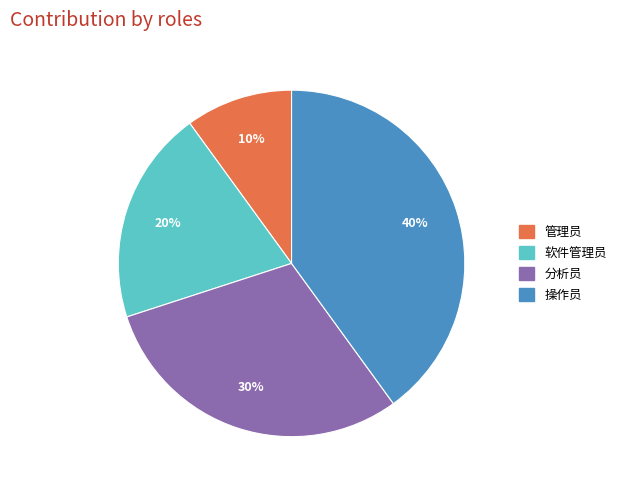

To the nearest percent, what percentage of the pie is 分析员?

30%